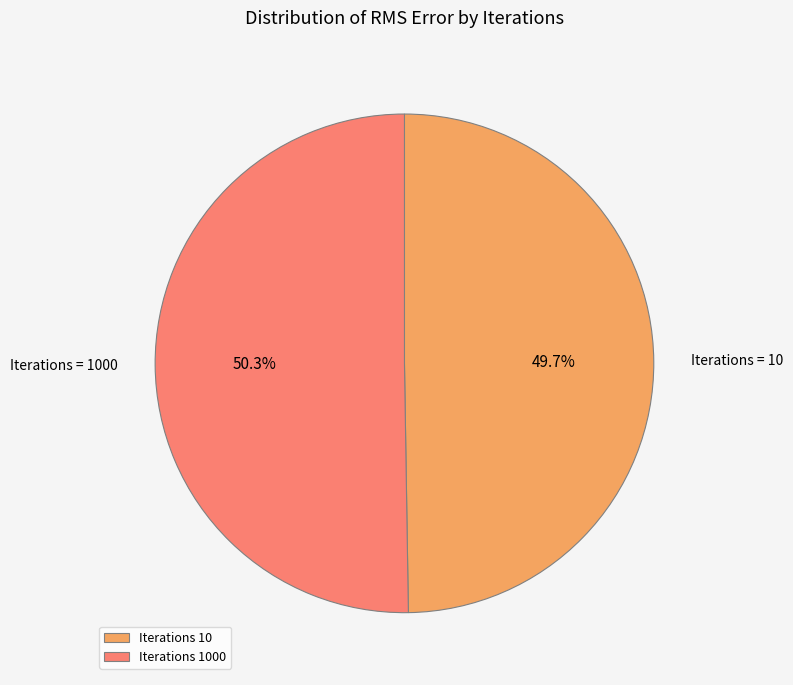

What is the majority slice?

Iterations 1000